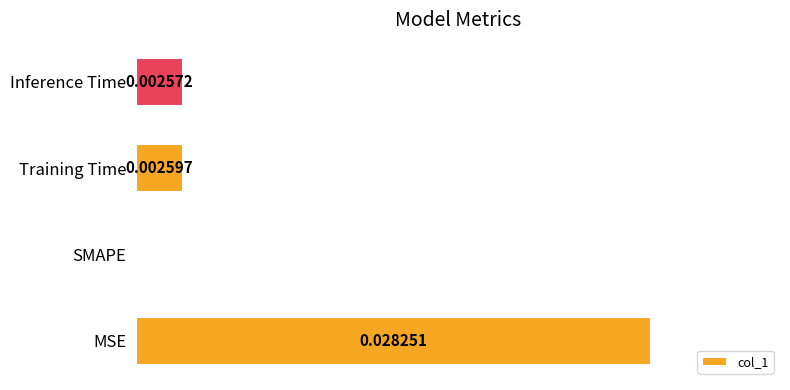

At which category does the chart reach its peak across all series?

MSE